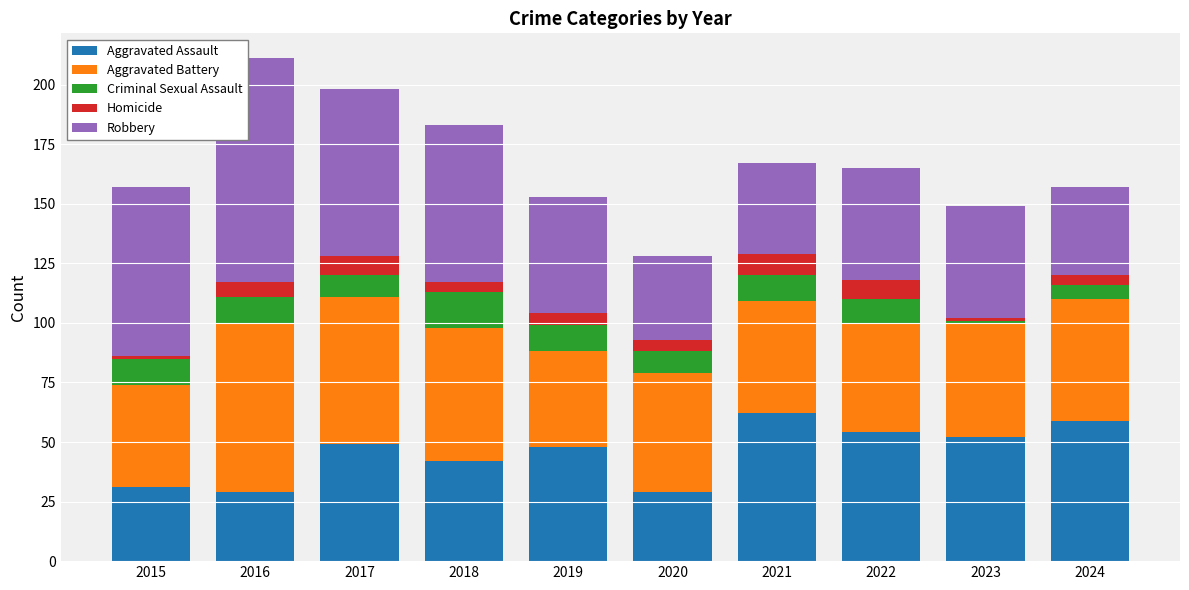

At which category is the sum across all series the highest?

2016